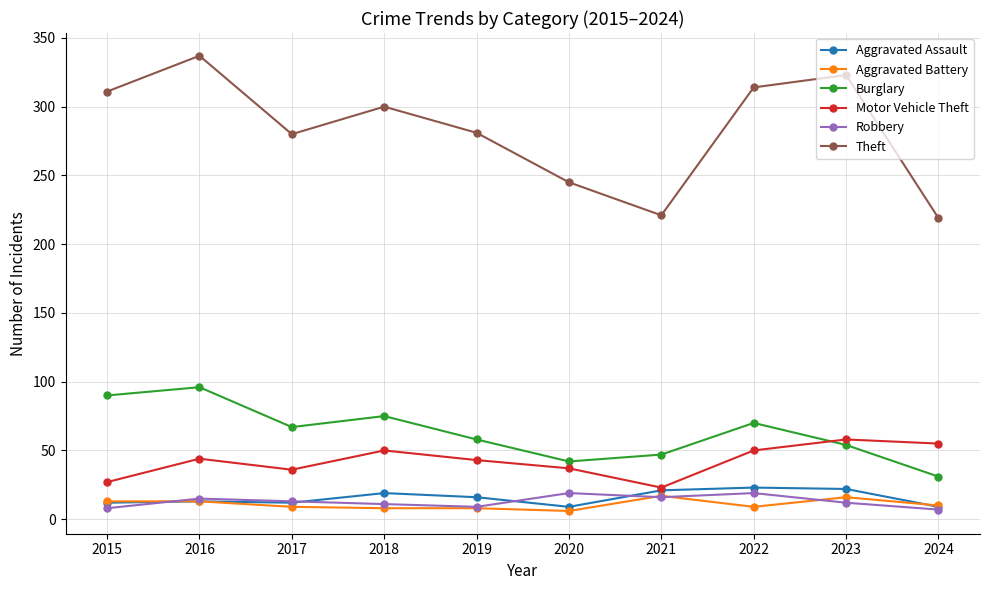

Which series has the largest total across all categories?

Theft